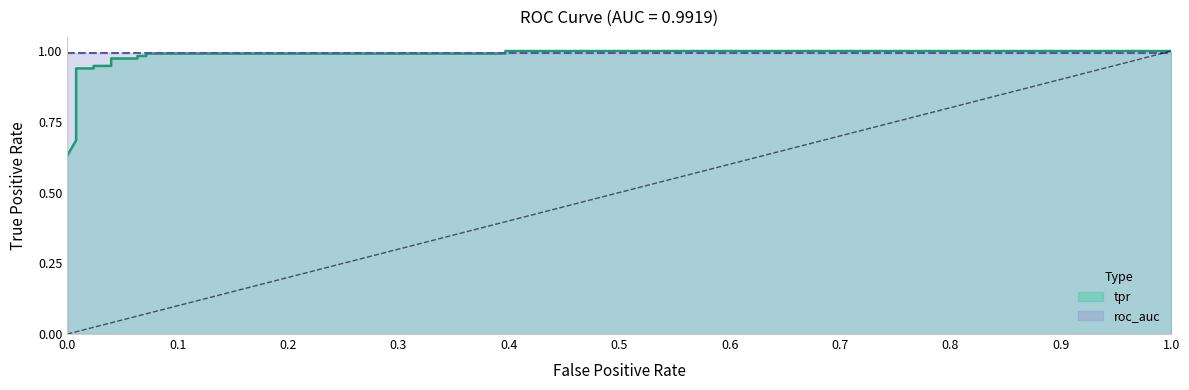

True or false: the data shows 1.6 at 0.5.

False